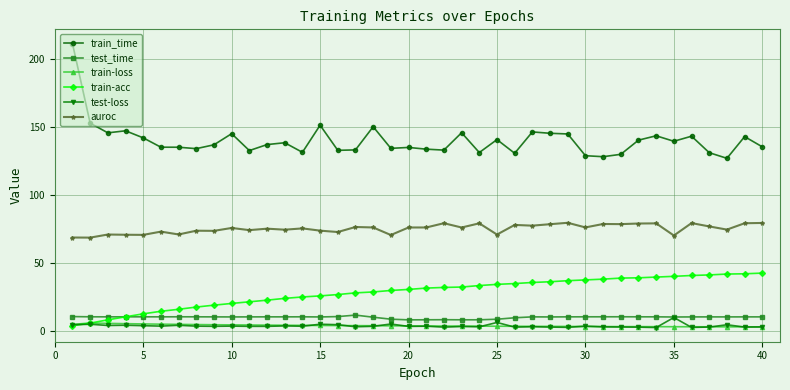

At how many categories does at least one series exceed 109?

40